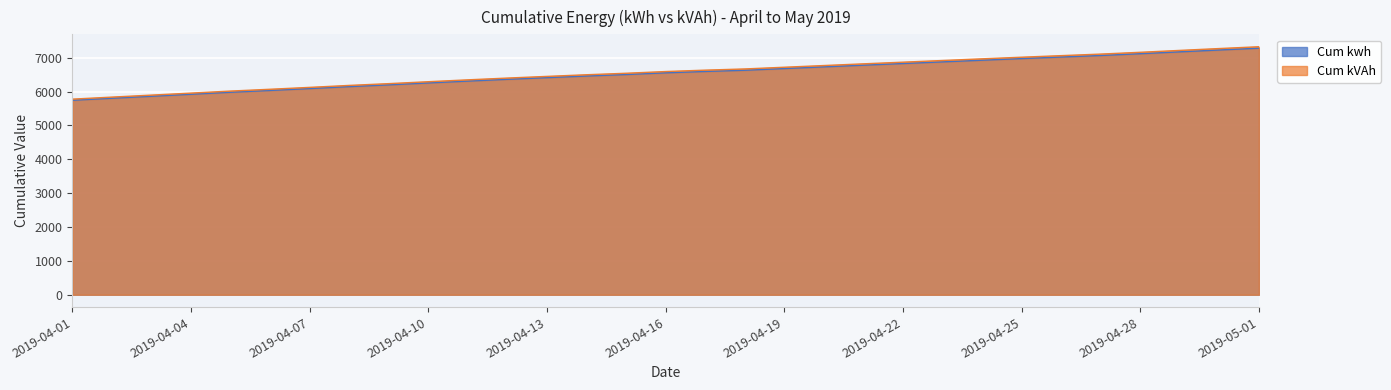

Which series has the largest total across all categories?

Cum kVAh